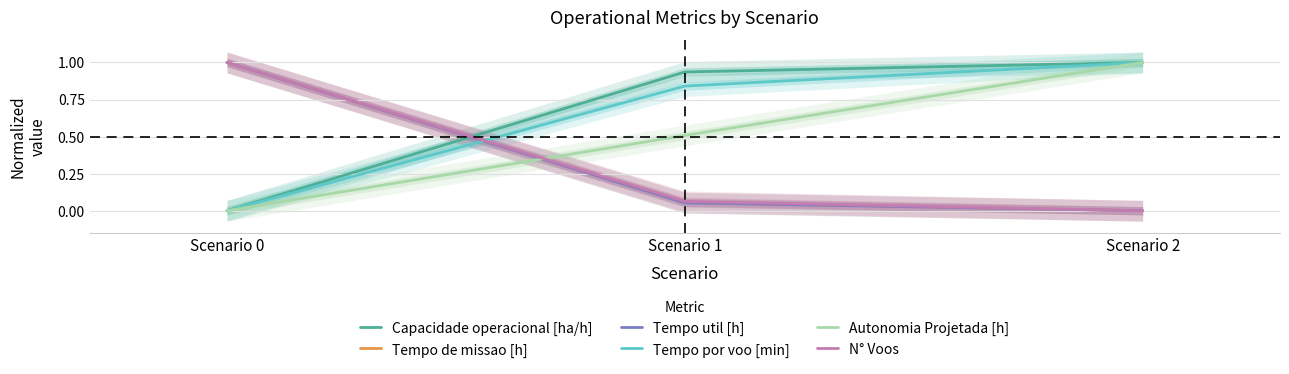

Reading left to right, extract all data points from this chart.

Capacidade operacional [ha/h]: Scenario 0=0.0	Scenario 1=0.9	Scenario 2=1.0
Tempo de missao [h]: Scenario 0=1.0	Scenario 1=0.1	Scenario 2=0.0
Tempo util [h]: Scenario 0=1.0	Scenario 1=0.1	Scenario 2=0.0
Tempo por voo [min]: Scenario 0=0.0	Scenario 1=0.8	Scenario 2=1.0
Autonomia Projetada [h]: Scenario 0=0.0	Scenario 1=0.5	Scenario 2=1.0
N° Voos: Scenario 0=1.0	Scenario 1=0.1	Scenario 2=0.0